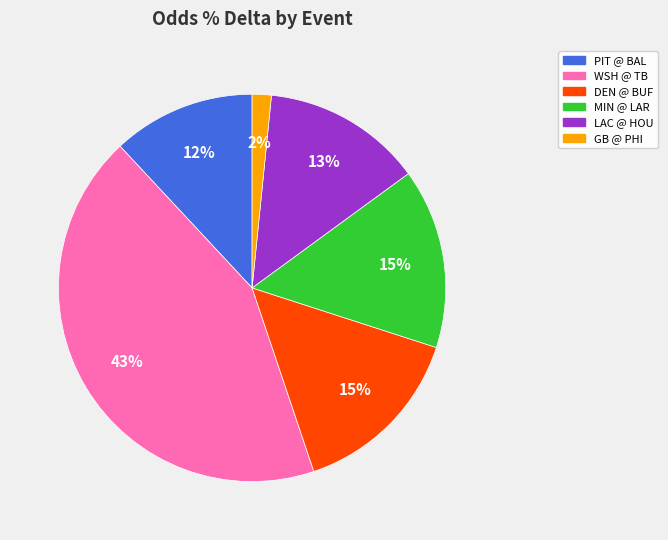

What is the largest slice in the pie chart?

WSH @ TB